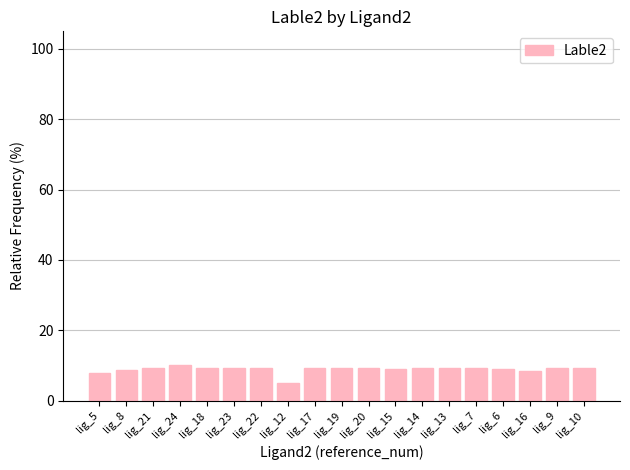

The value at lig_24 is 10.0. True or false?

True